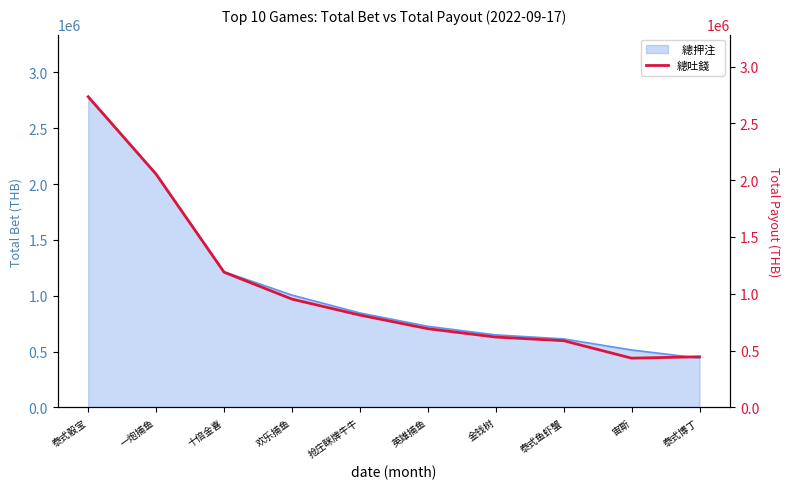

What value does the data have at 英雄捕鱼?

692807.9